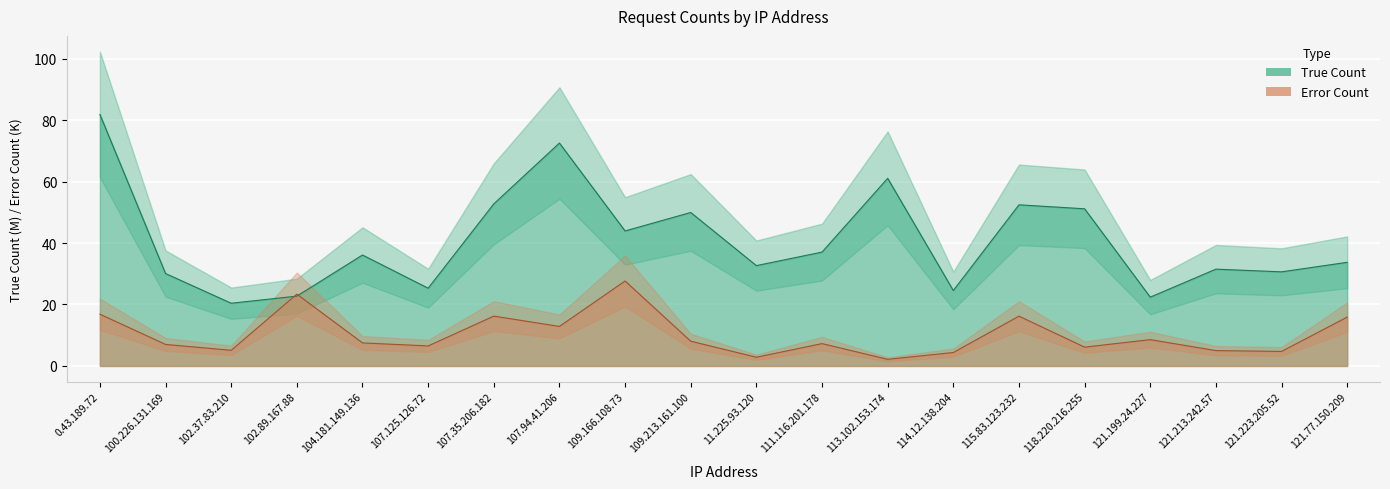

At which label does Error Count reach its peak?

109.166.108.73